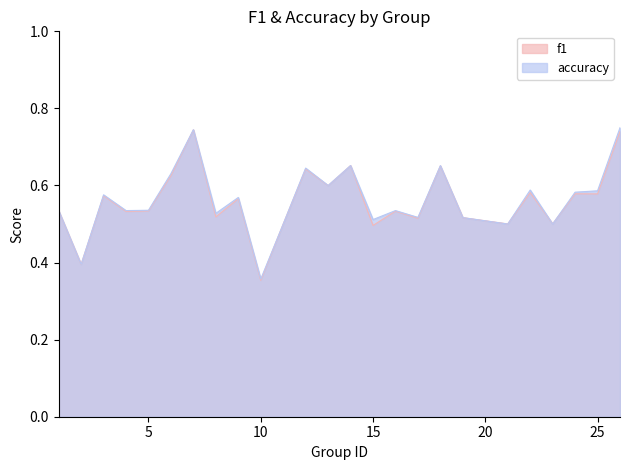

What is the value of the accuracy point at the 3rd from the left?

0.6